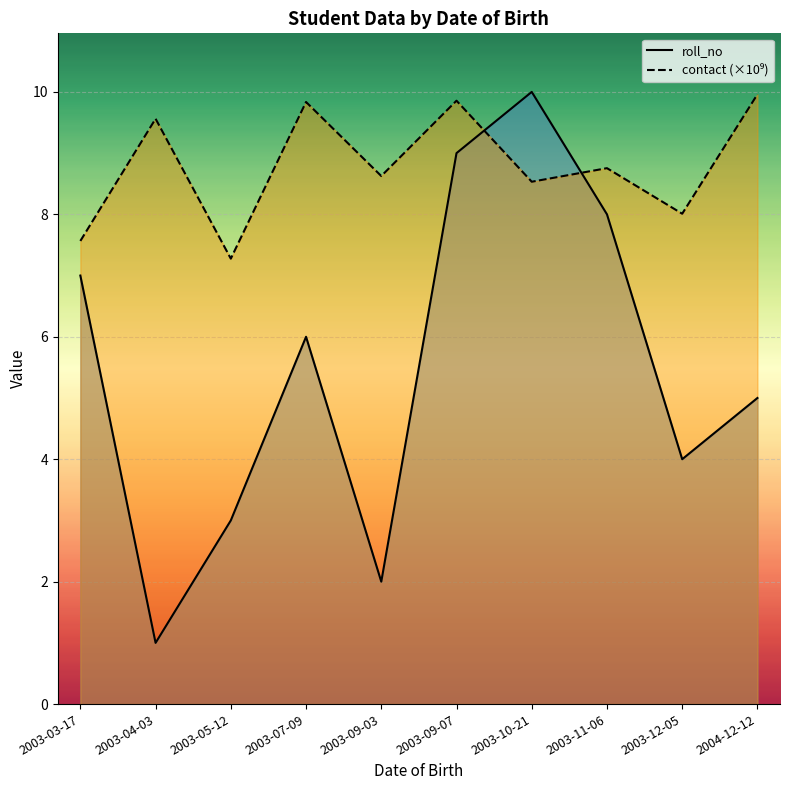

What is the average value of the roll_no series?

5.5